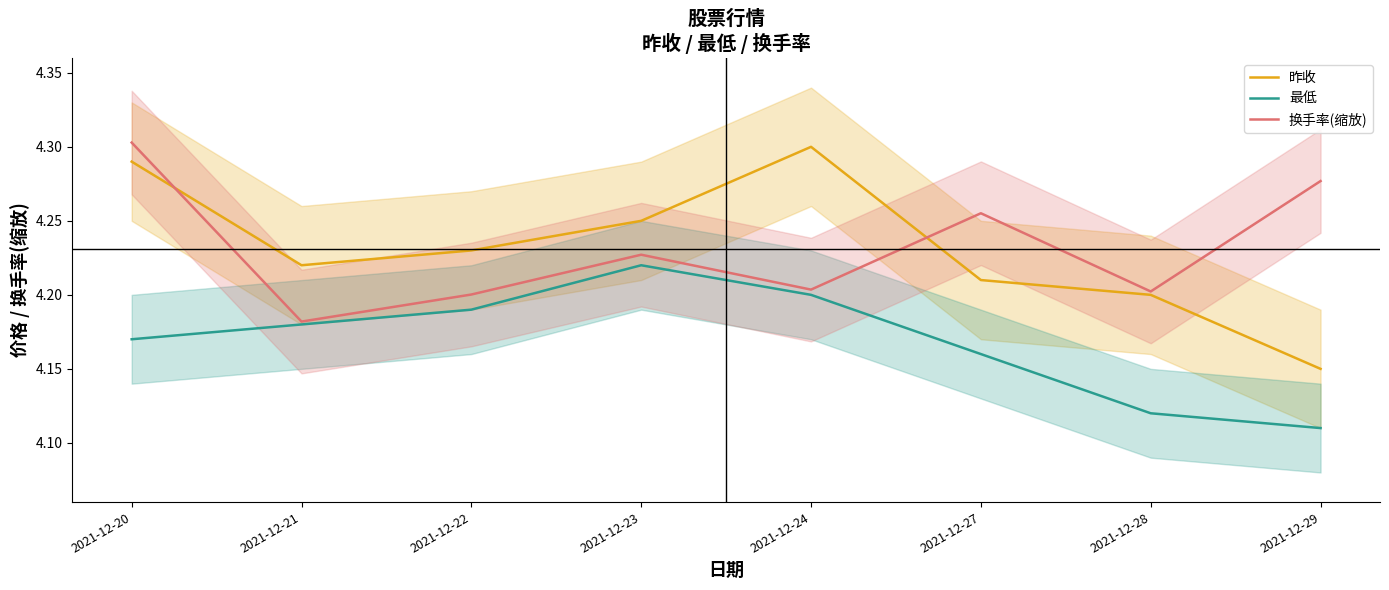

Reading left to right, list all the values displayed in this chart.

昨收: 4.3	4.2	4.2	4.2	4.3	4.2	4.2	4.2
最低: 4.2	4.2	4.2	4.2	4.2	4.2	4.1	4.1
换手率(缩放): 4.3	4.2	4.2	4.2	4.2	4.3	4.2	4.3